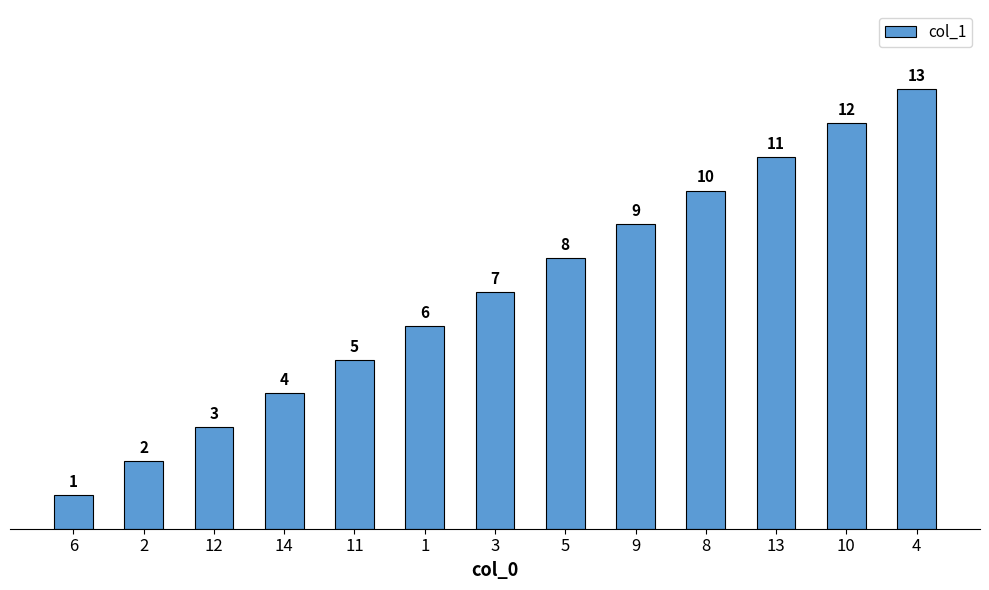

What is the maximum value shown in the chart?

13